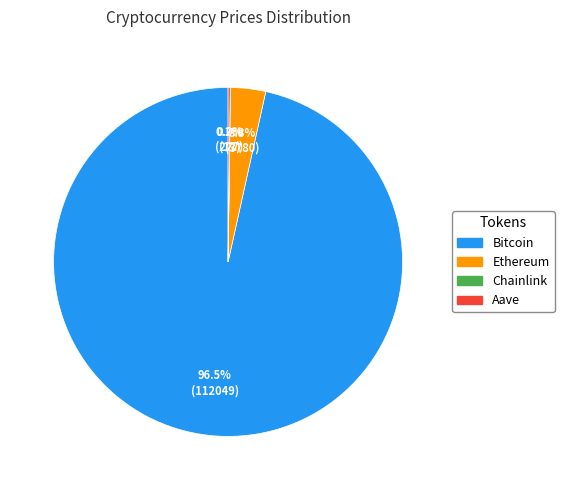

What percentage do Bitcoin and Ethereum together represent?

99.8%